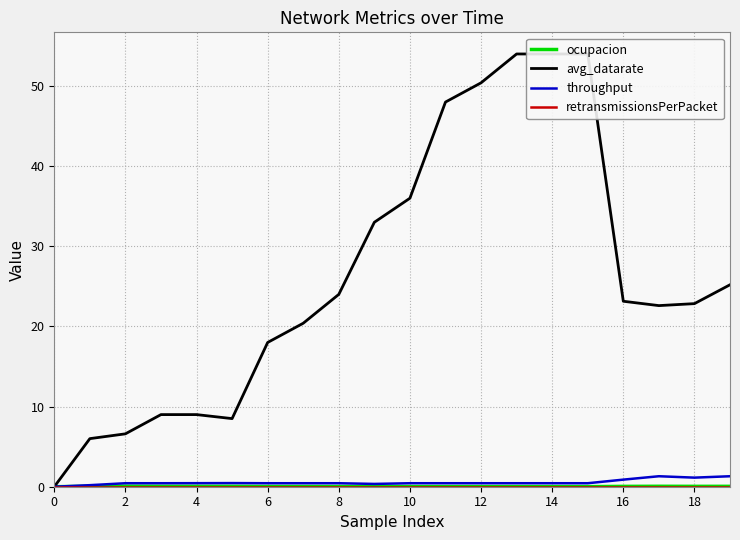

At 0, list the series in order from largest to smallest.

ocupacion, avg_datarate, throughput, retransmissionsPerPacket